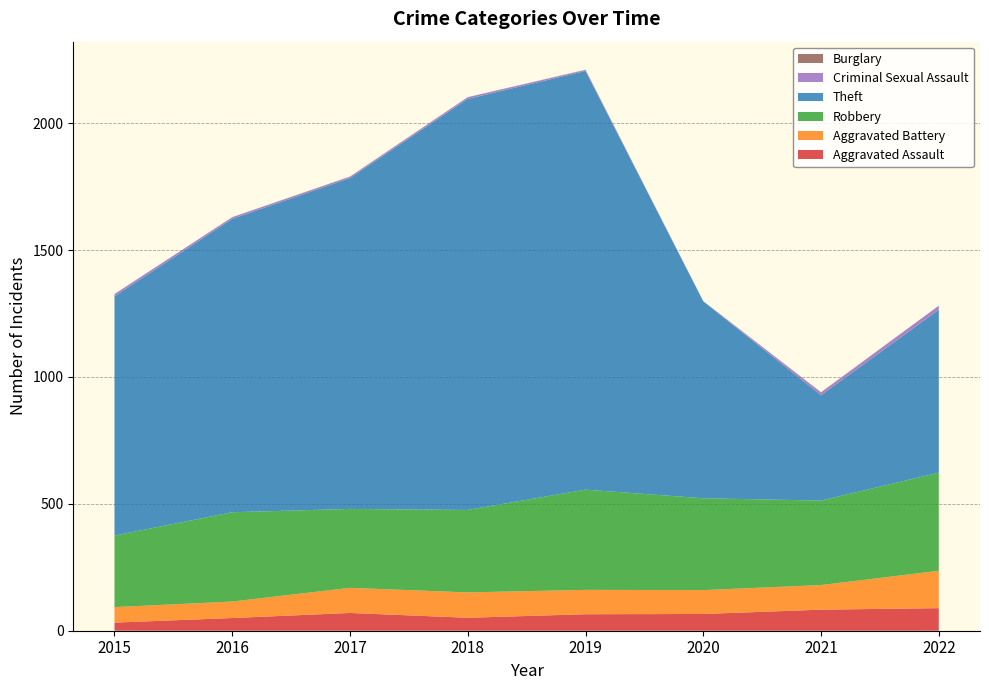

Reading left to right, list all the values displayed in this chart.

Aggravated Assault: 32	50	70	51	65	66	83	89
Aggravated Battery: 61	65	99	100	96	94	97	147
Robbery: 282	352	311	325	395	362	333	387
Theft: 943	1156	1304	1620	1650	776	415	642
Criminal Sexual Assault: 9	7	5	7	4	1	11	16
Burglary: 0	0	1	0	1	0	1	0